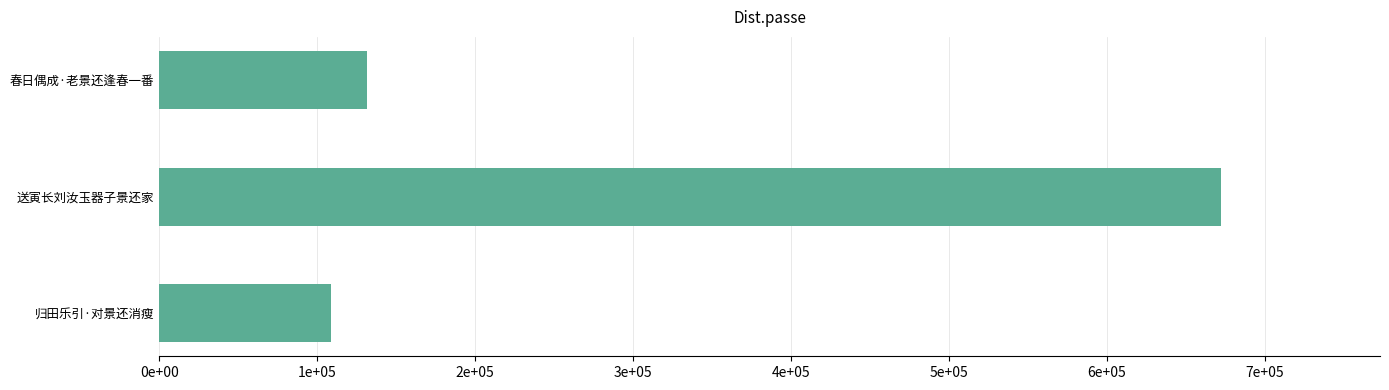

Does the chart contain any negative values?

No